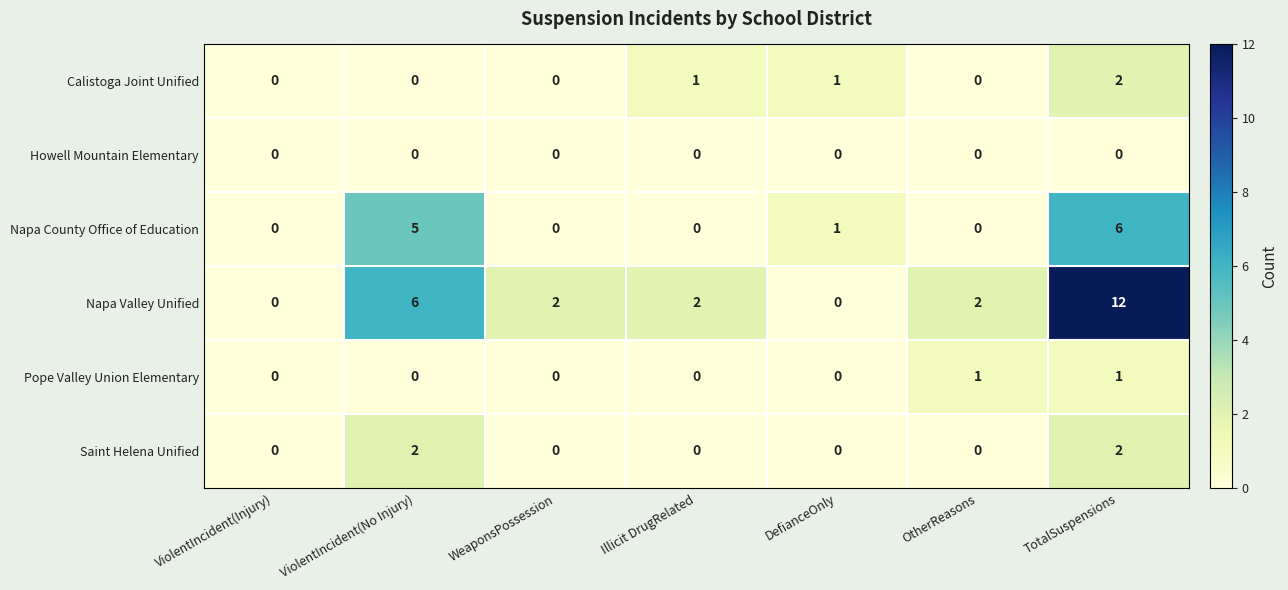

Which series changed the most between ViolentIncident(Injury) and TotalSuspensions?

Napa Valley Unified